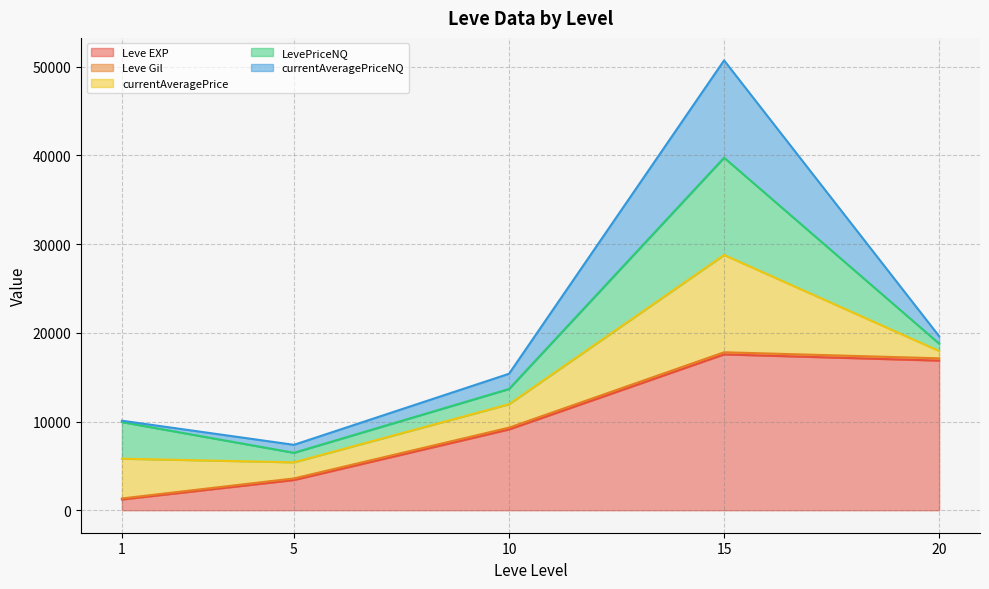

How many lines are shown in the chart?

5